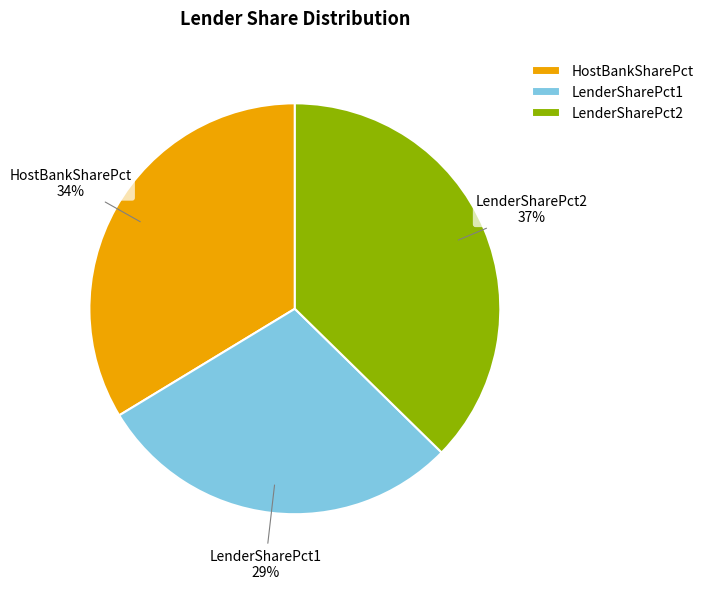

Rank the categories by value from highest to lowest.

LenderSharePct2, HostBankSharePct, LenderSharePct1